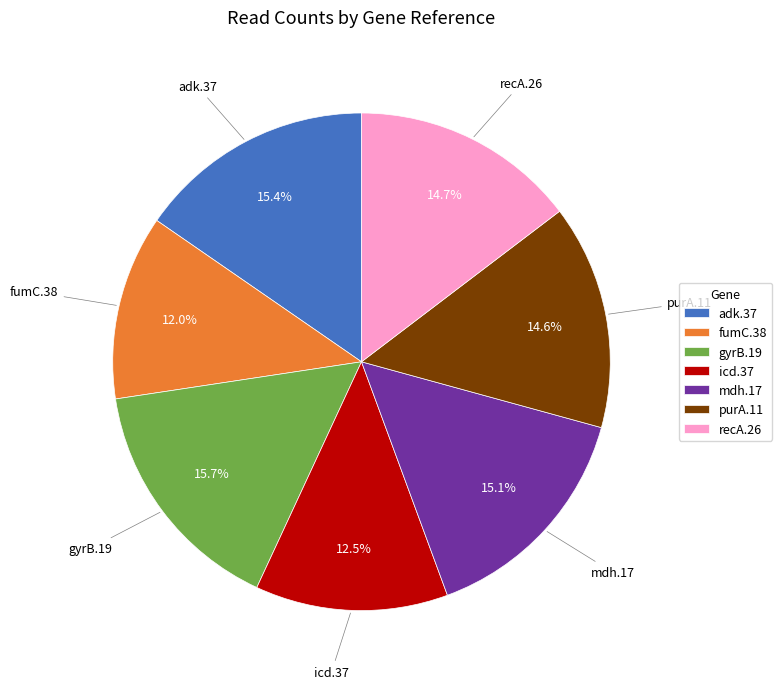

How many slices are in this pie chart?

7